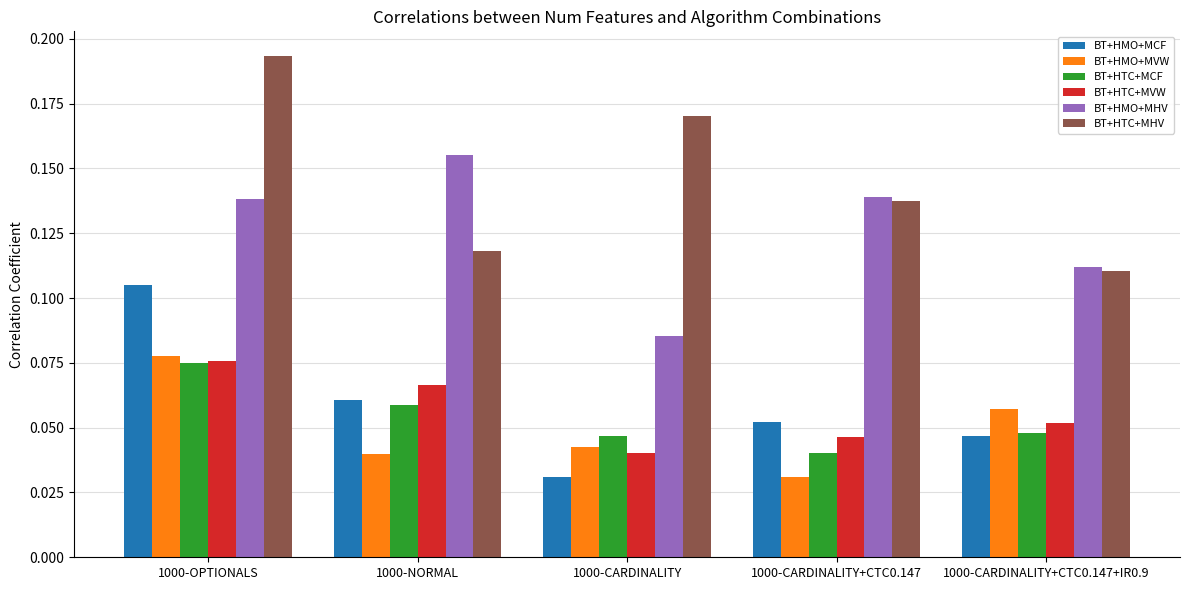

What is the sum of all BT+HMO+MCF values?

0.3